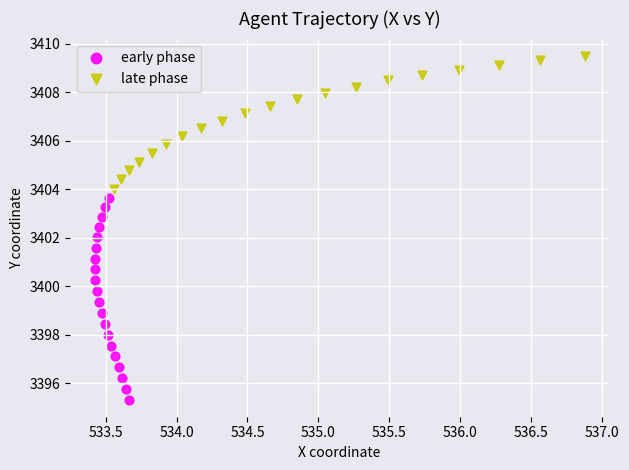

Which series reaches the maximum Y coordinate?

late phase